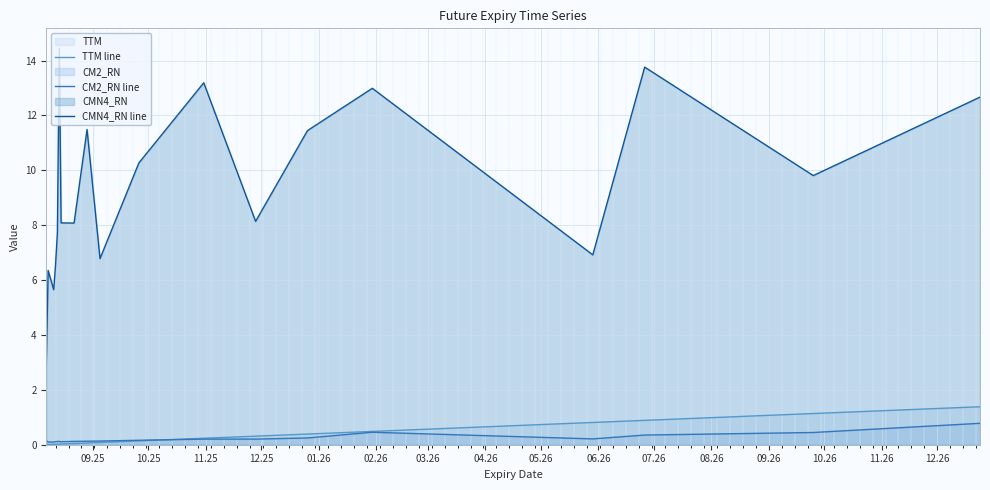

What is the sum of all TTM line values?

6.1